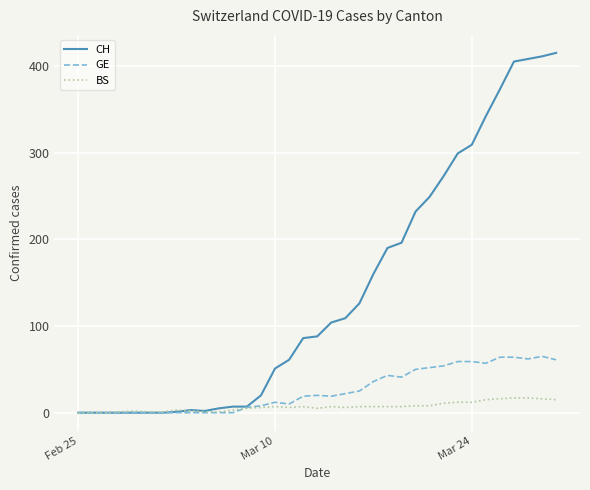

What are all the series names shown in the legend?

CH, GE, BS